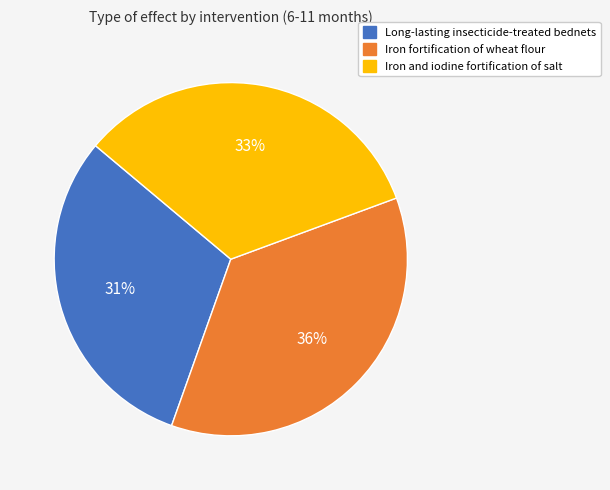

Is there a majority slice in this chart?

No